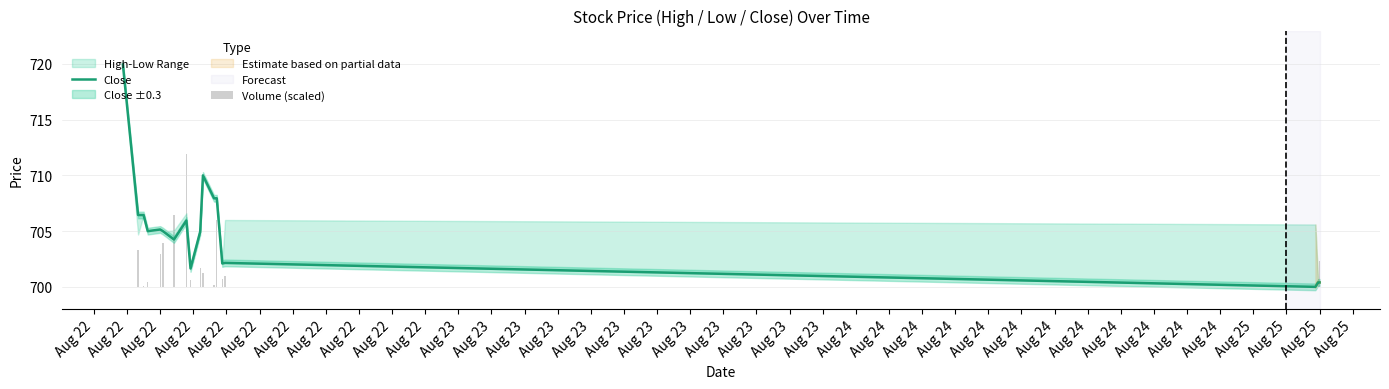

The value of Volume (scaled) at Aug 22 is 0.1. True or false?

True